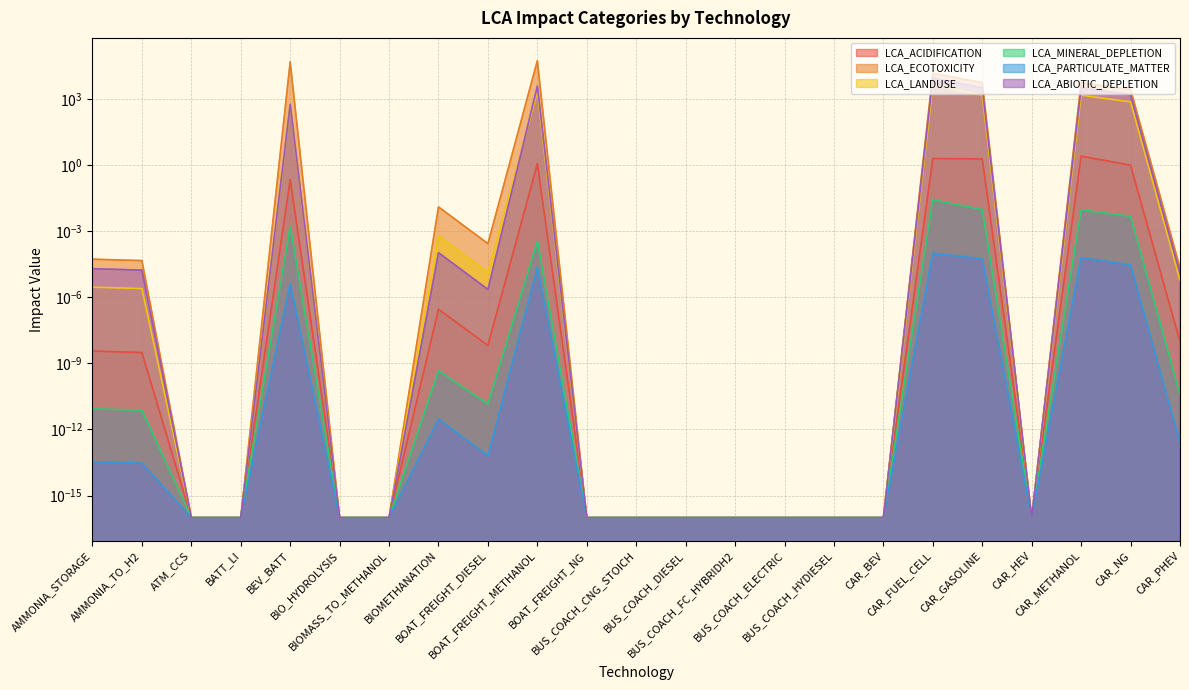

What is the sum of all LCA_ACIDIFICATION values?

8.7